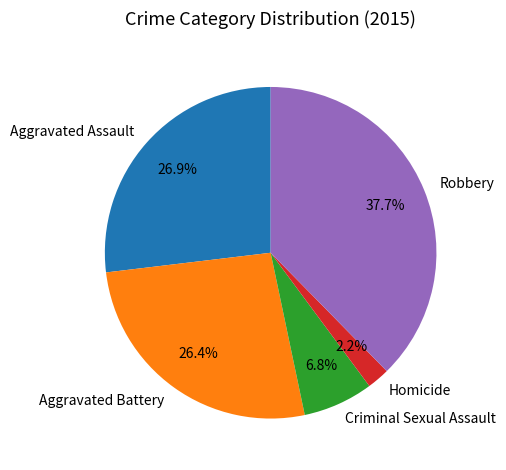

Is it true that Aggravated Battery is 26% of the pie?

True